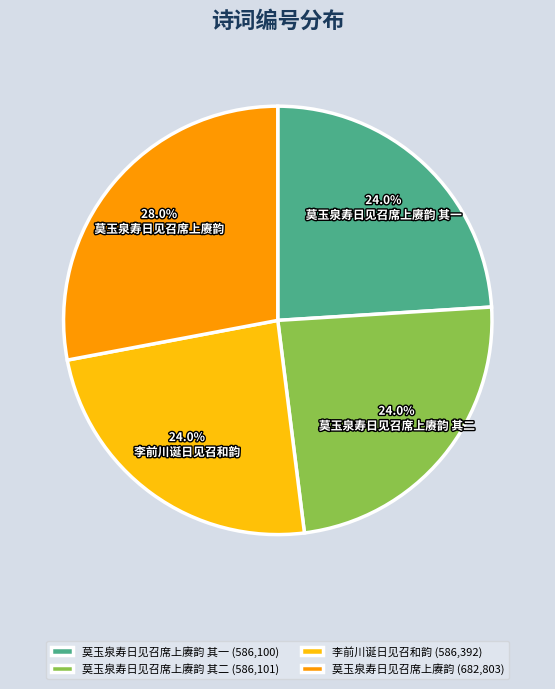

To the nearest percent, what is the combined percentage of 莫玉泉寿日见召席上赓韵 其二 and 莫玉泉寿日见召席上赓韵?

52%